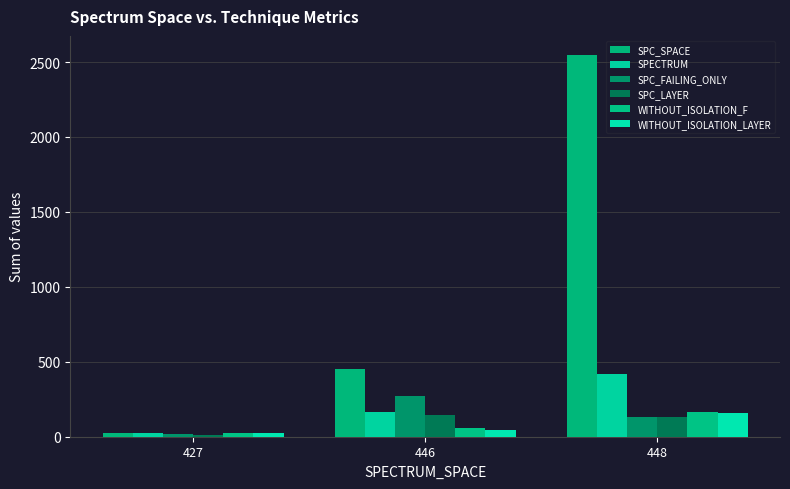

Reading left to right, extract all data points from this chart.

SPC_SPACE: 427=23	446=454	448=2547
SPECTRUM: 427=27	446=162	448=416
SPC_FAILING_ONLY: 427=15	446=269	448=133
SPC_LAYER: 427=14	446=143	448=132
WITHOUT_ISOLATION_F: 427=28	446=58	448=164
WITHOUT_ISOLATION_LAYER: 427=28	446=47	448=160